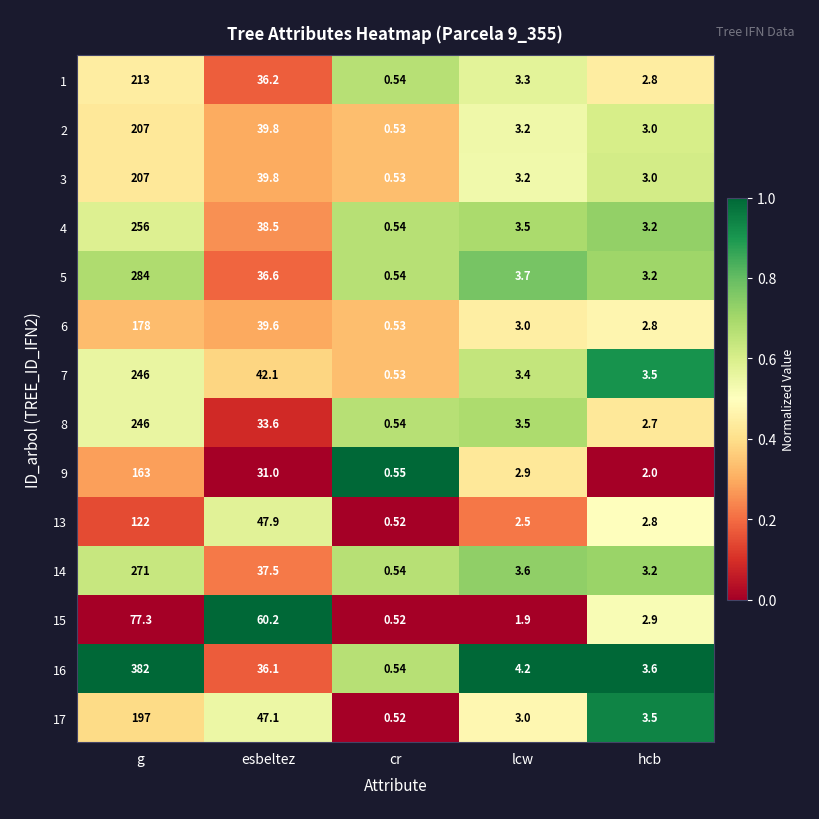

Between g and lcw, which series saw the biggest shift?

16